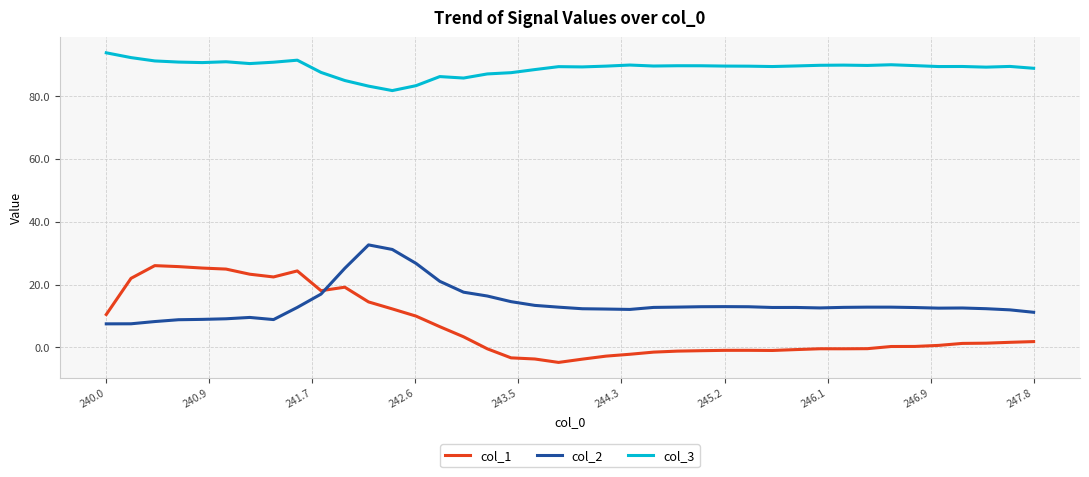

Which series has the widest spread of values?

col_1